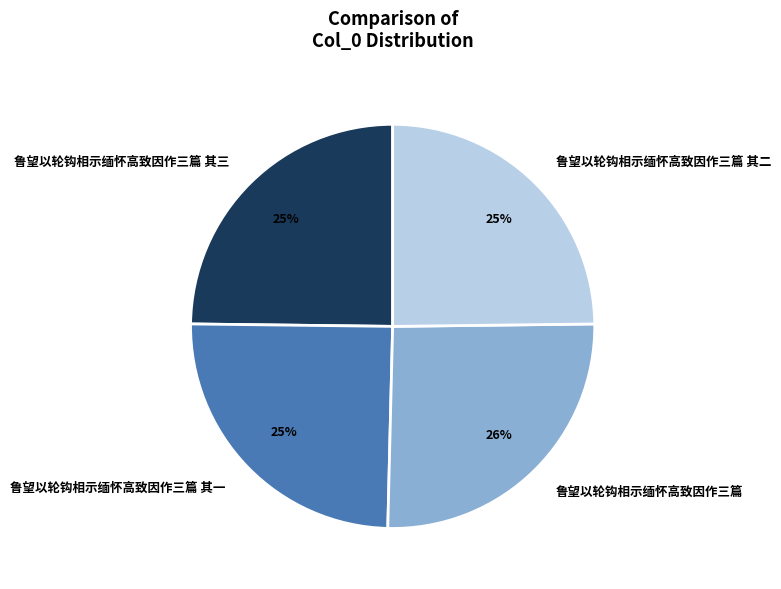

To the nearest percent, what is the difference between the largest and smallest slice percentages?

1%